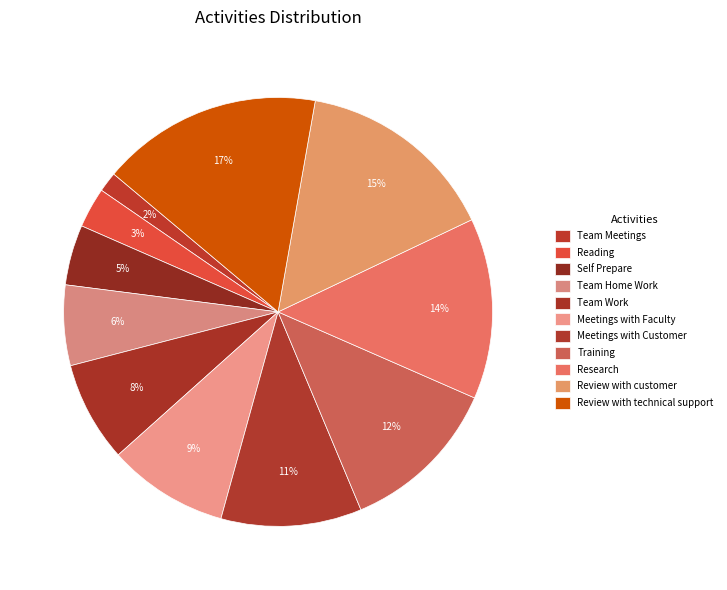

Count the number of slices in the pie.

11